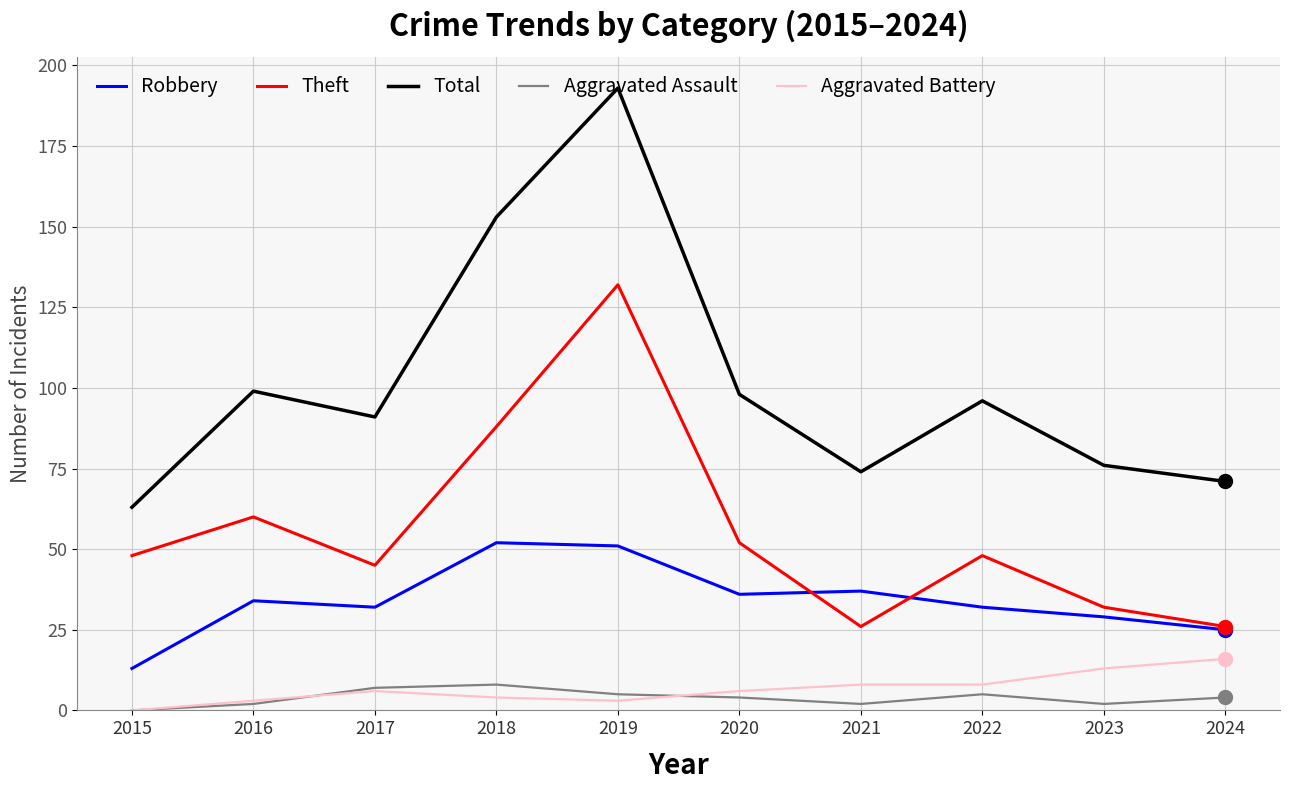

Which series has the largest range (max minus min)?

Total